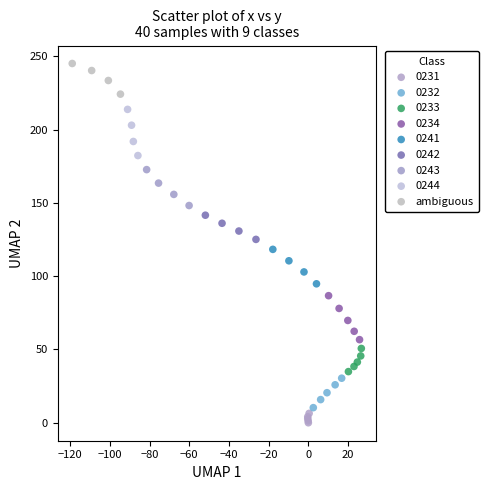

Which series contains the highest Y value?

ambiguous